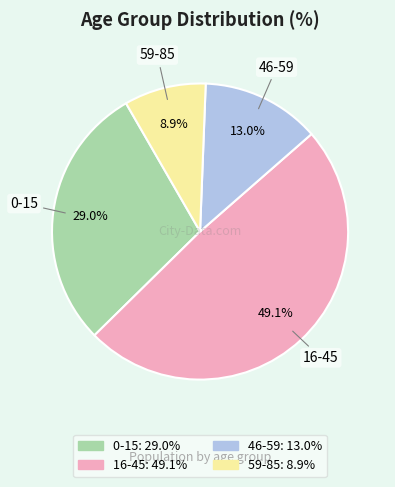

Between 0-15 and 16-45, which is larger?

16-45